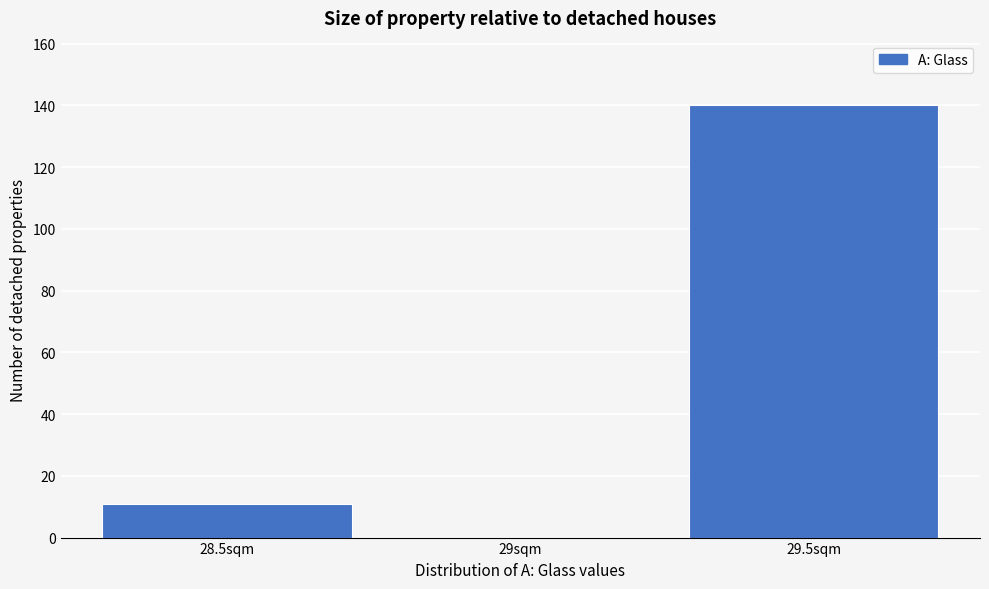

Reading right to left, what are all the values shown in this chart?

29.5sqm=140	29sqm=0	28.5sqm=11